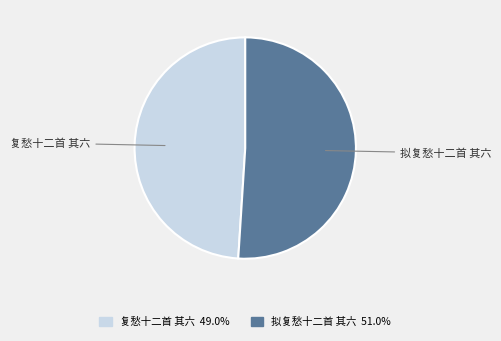

What is the smallest slice in the pie chart?

复愁十二首 其六